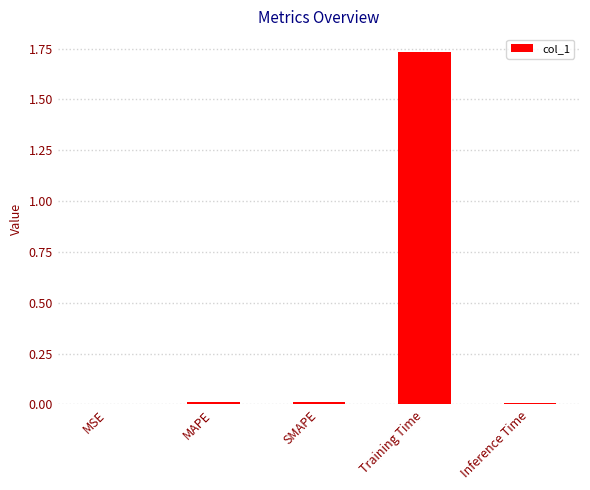

What is the sum of all values?

1.8